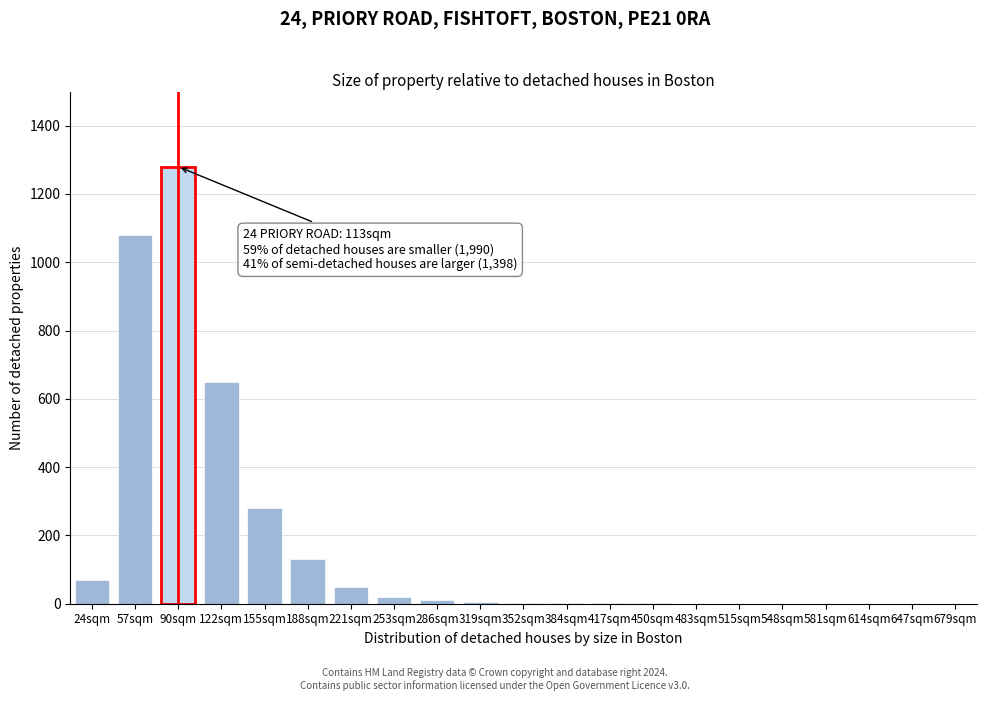

What is the sum of all values?

3582